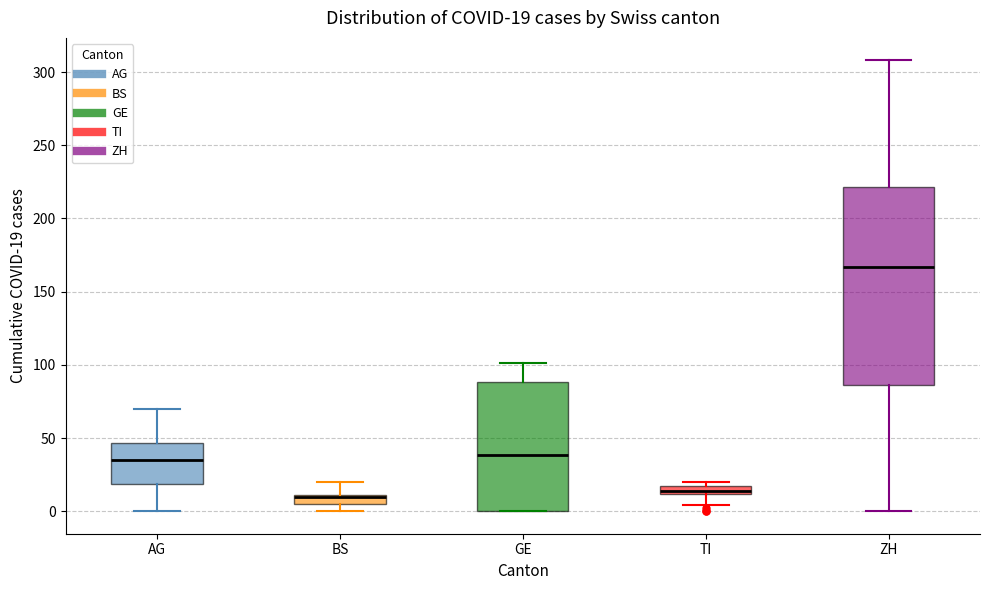

Which box is the tallest, from its lower edge to its upper edge?

ZH